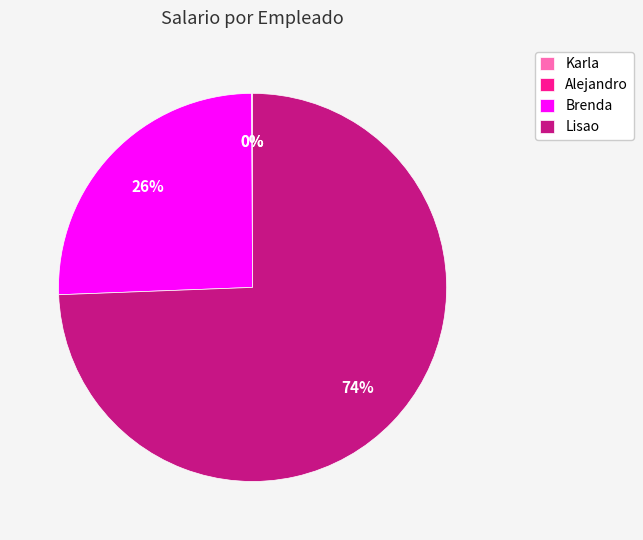

The Lisao slice represents 74% of the pie. True or false?

True